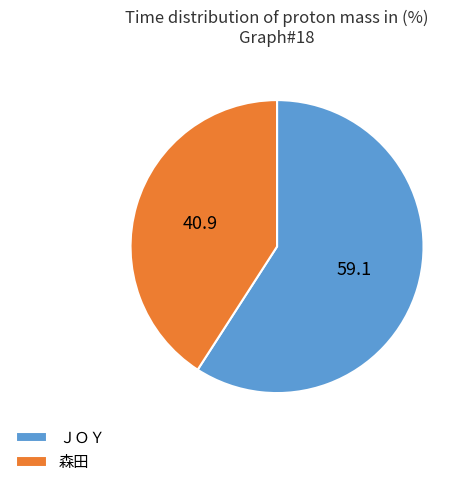

Is it true that ＪＯＹ is 59% of the pie?

True